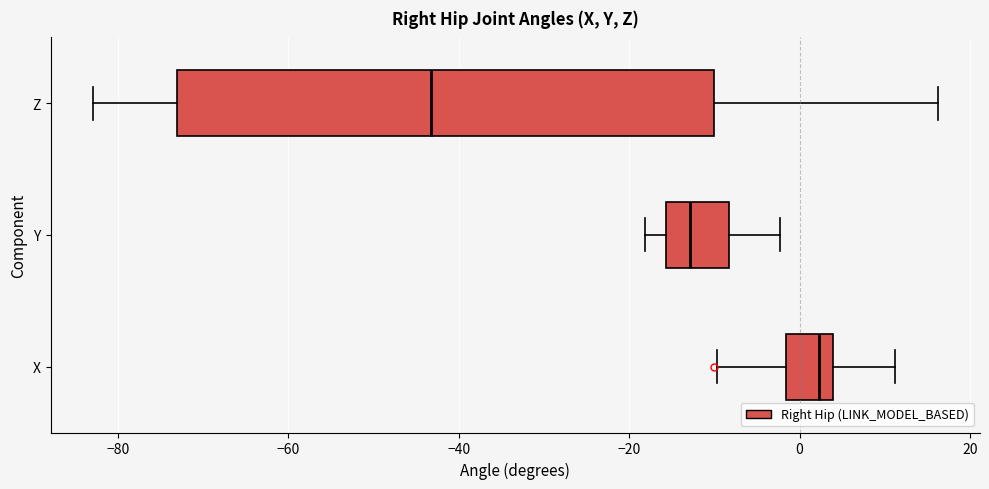

Reading bottom to top, read every box against the x-axis: the position of its median line, the range the box covers, and the ends of its whiskers. The values are not printed on the chart, so give them approximately, as read against the axis.

X: median 2, box -2 to 4, whiskers -10 to 12
Y: median -12, box -16 to -8, whiskers -18 to -2
Z: median -44, box -74 to -10, whiskers -82 to 16